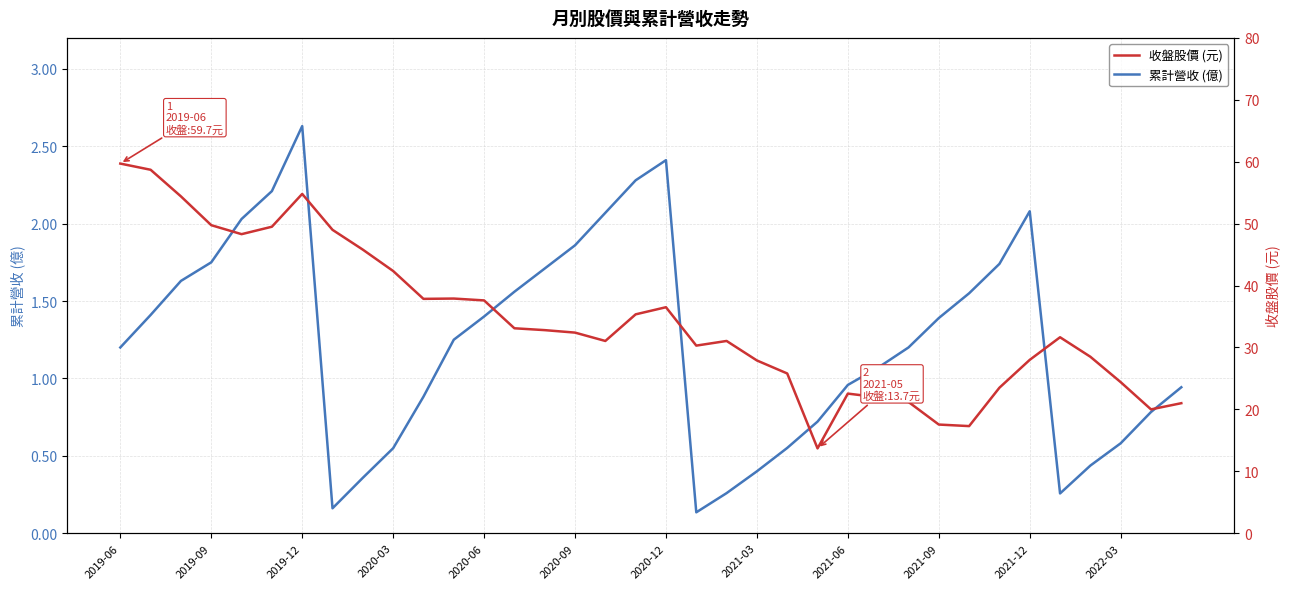

True or false: 累計營收 (億) has a value of 3.7 at 2021-12.

False